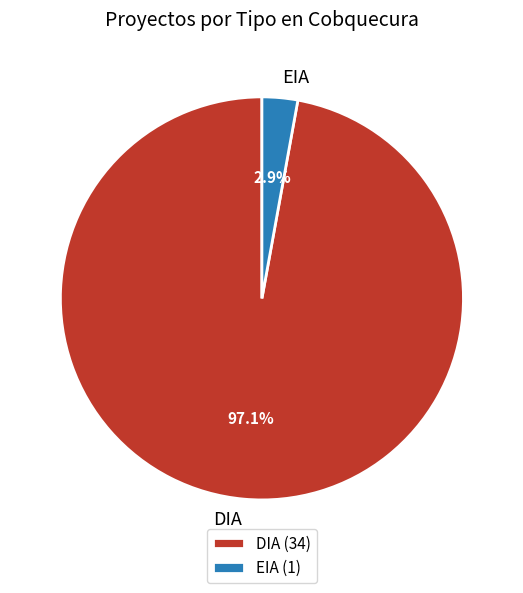

True or false: EIA accounts for 3% of the total.

True